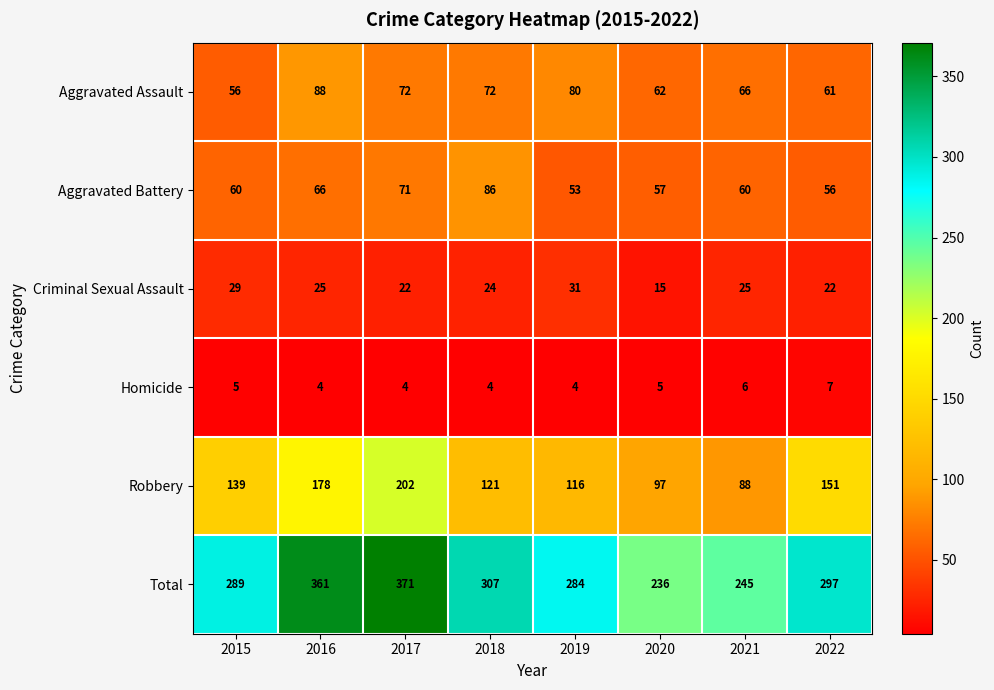

True or false: Aggravated Assault has a value of 88 at 2016.

True